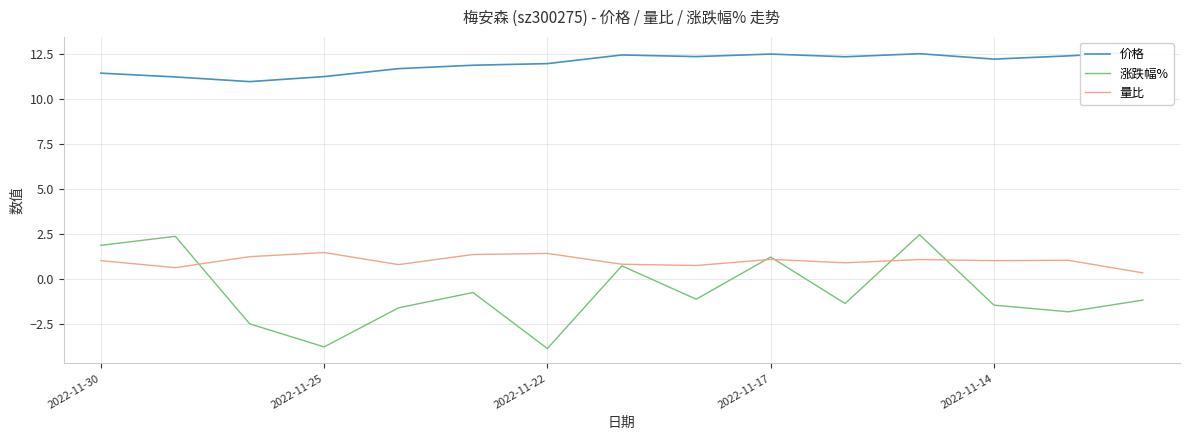

What is the difference between the maximum and minimum values in the 量比 series?

1.1